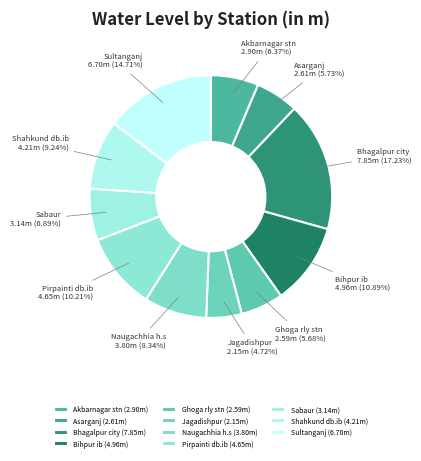

To the nearest percent, what is the difference between the largest and smallest slice percentages?

13%